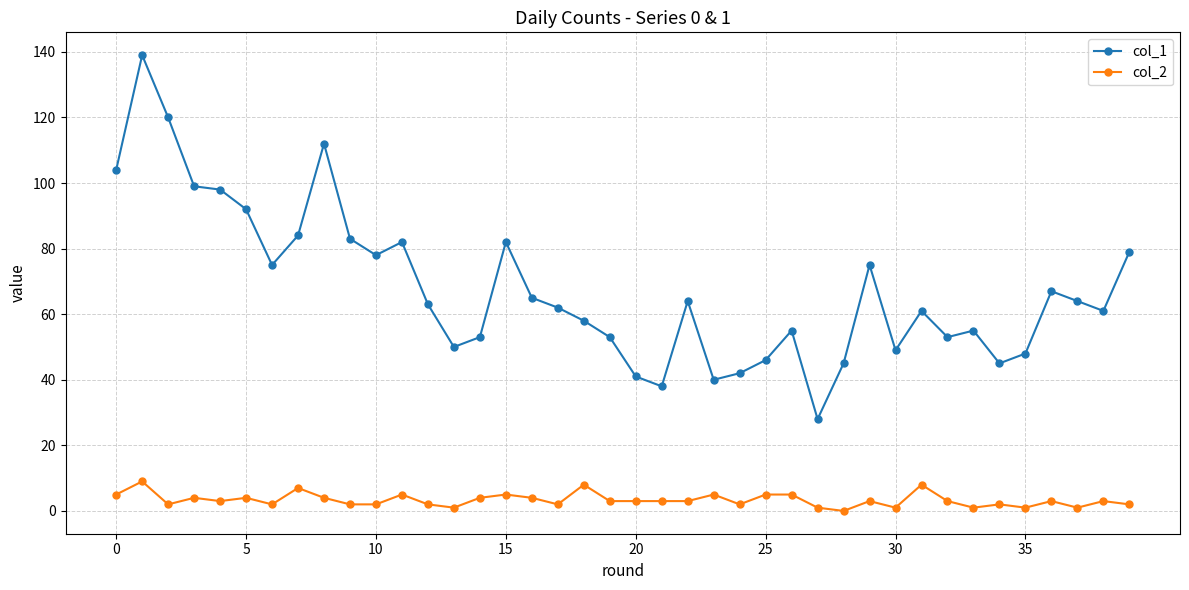

Is this an area chart (filled region under the line)?

No